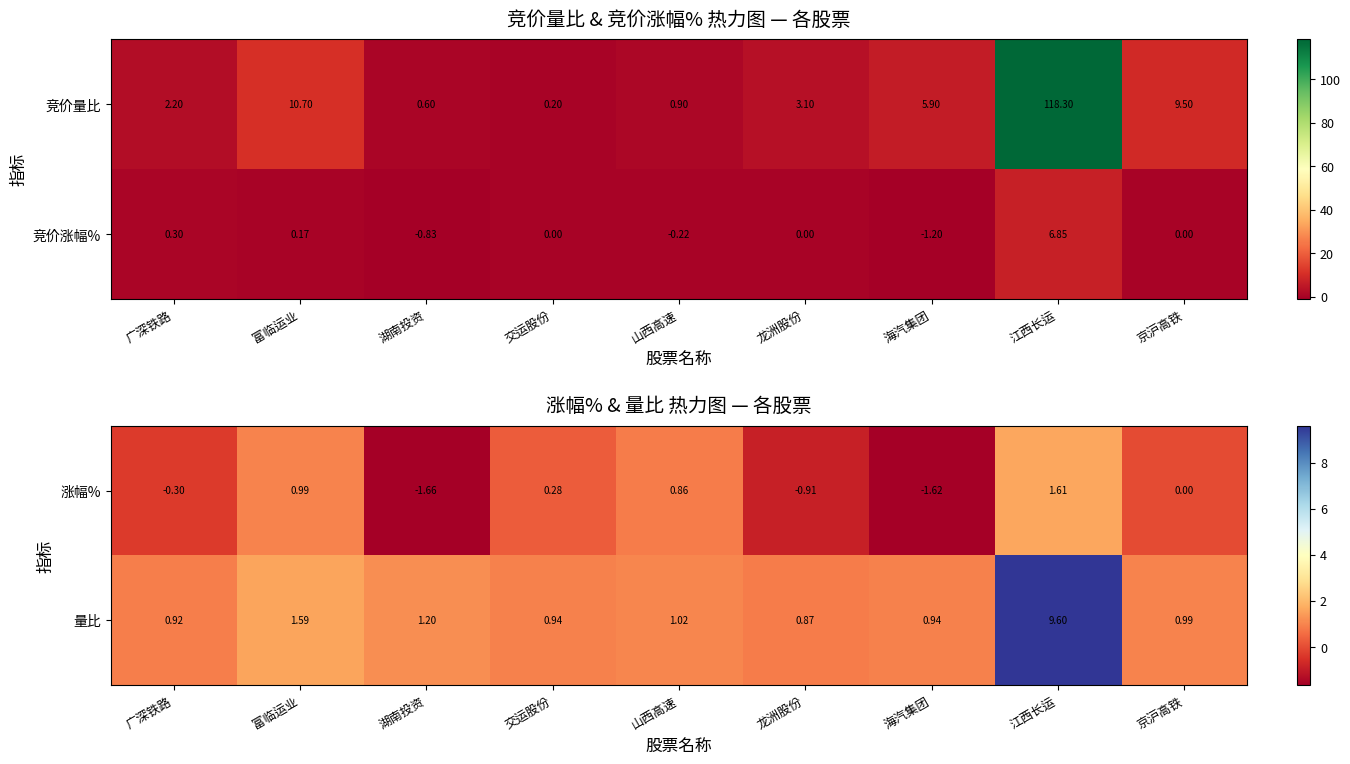

At which label is 涨幅% closest to 0?

京沪高铁